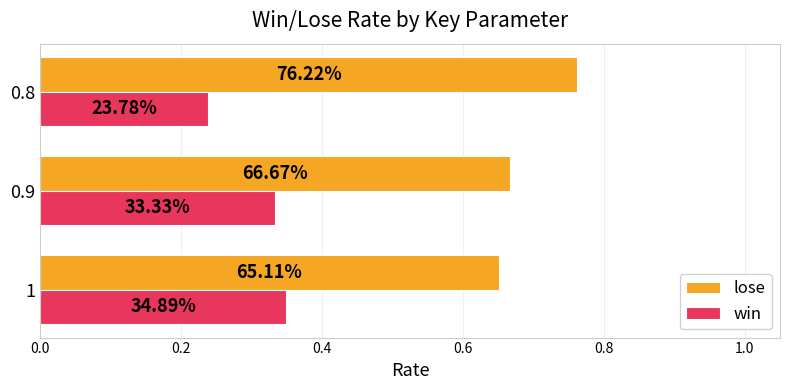

What are all the series names shown in the legend?

lose, win